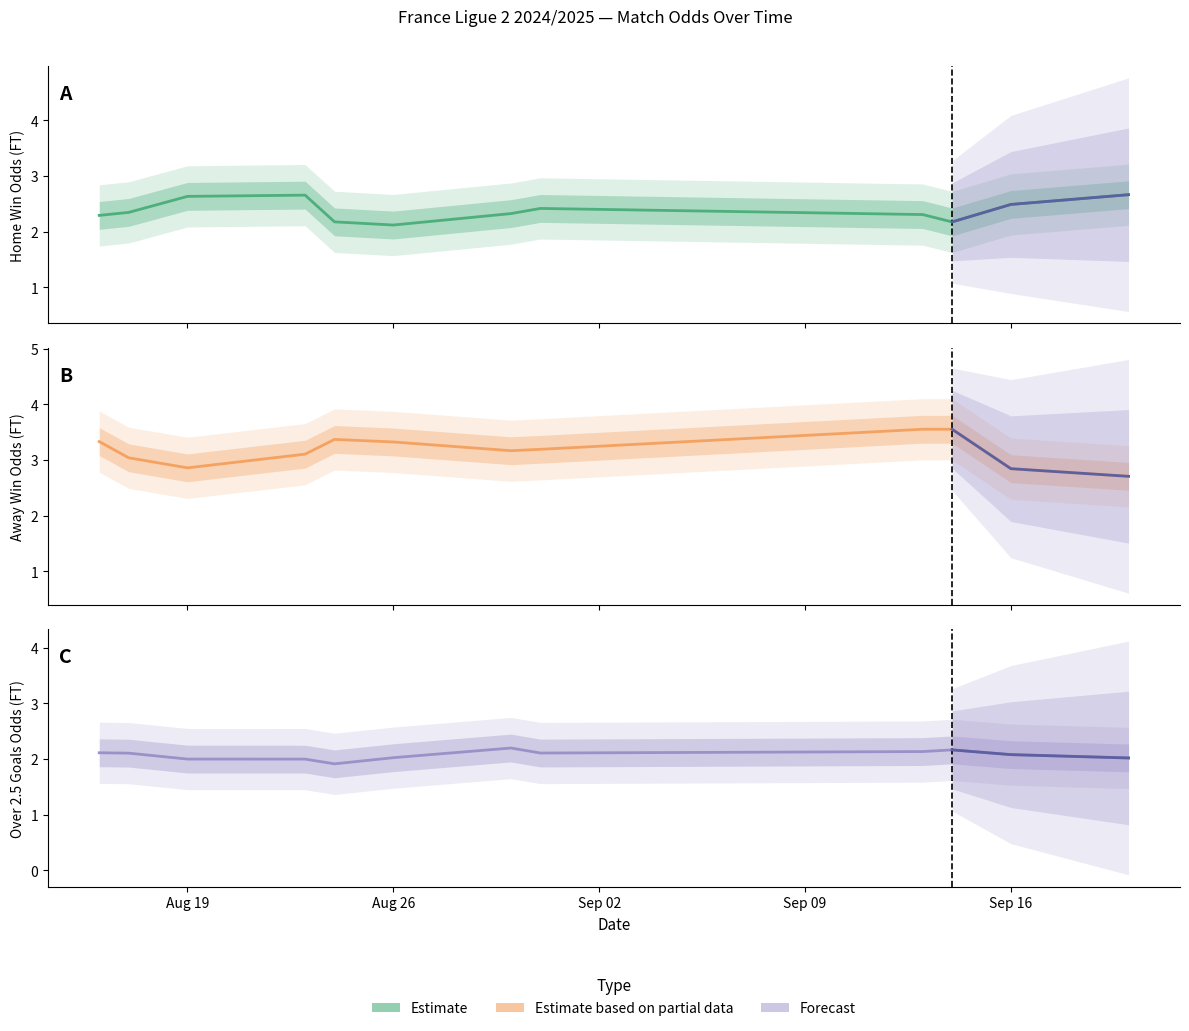

Is it true that Odd H FT equals 1.0 at 9?

False